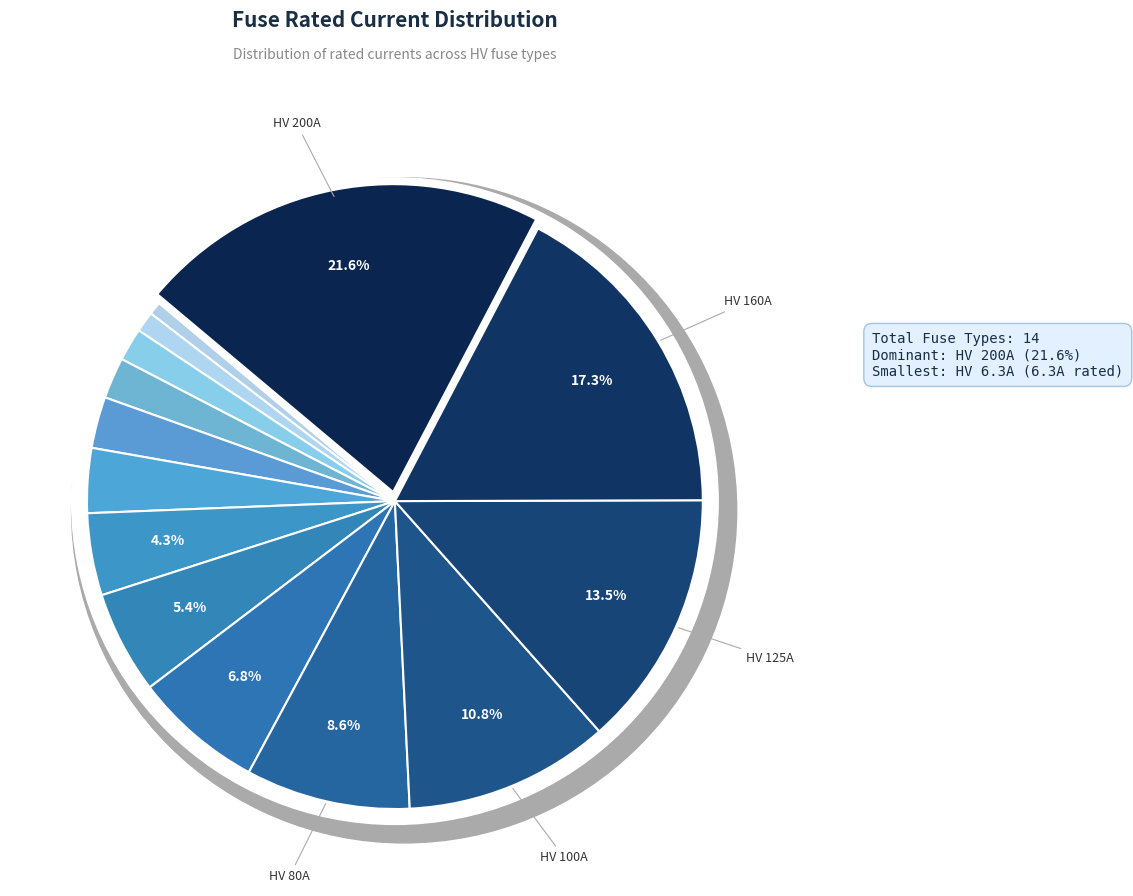

Does HV 125A represent more than half of the total?

No